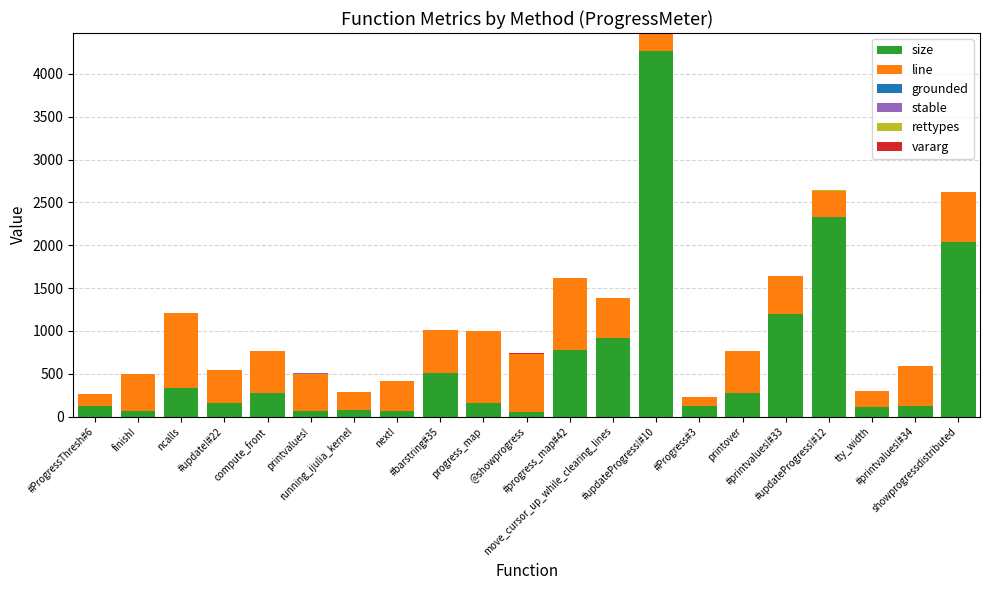

Are the bars grouped side by side (vs. stacked)?

No